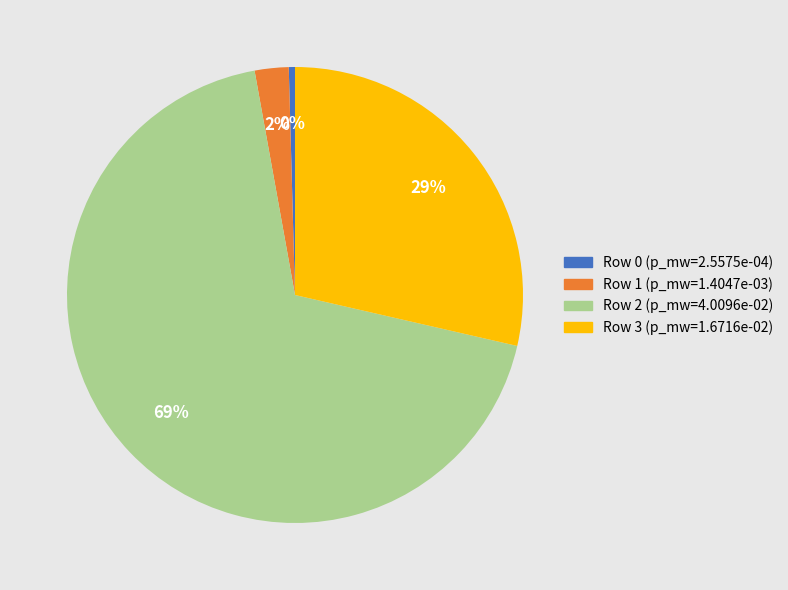

How many slices are in this pie chart?

4